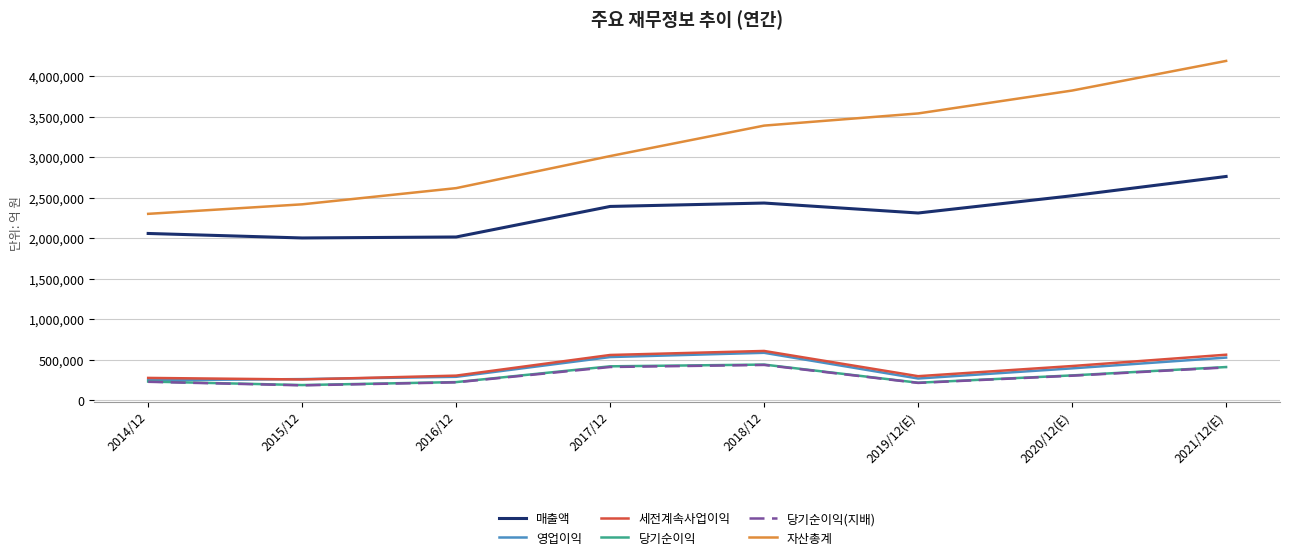

What is the sum of all 세전계속사업이익 values?

3309788